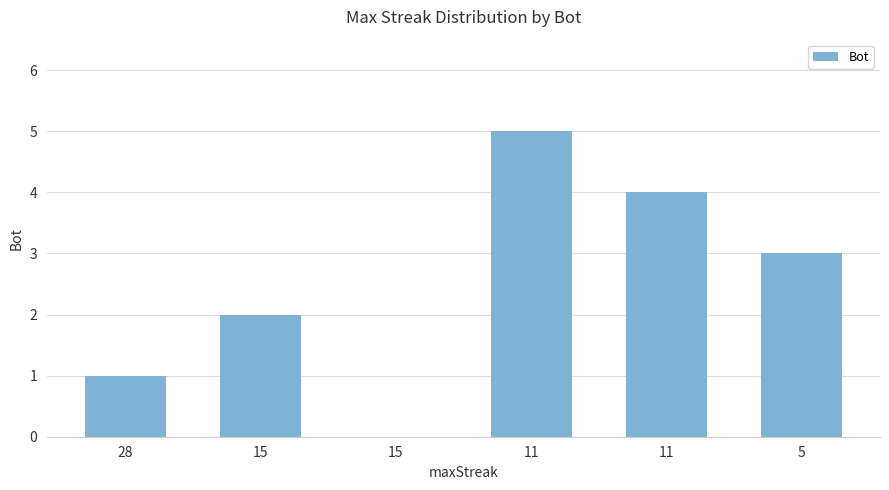

How many series are shown in this chart?

1